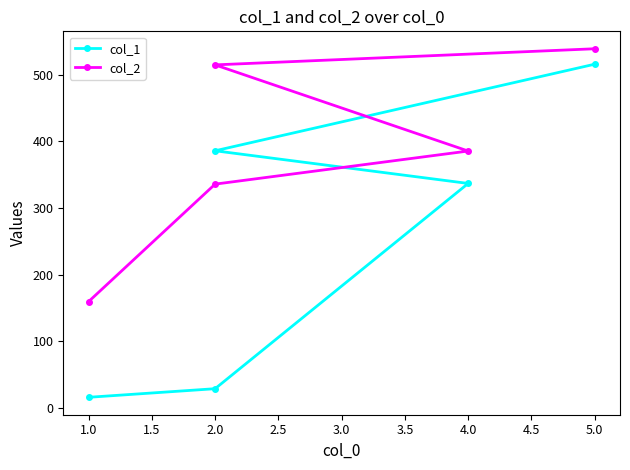

What is the total value across all series at 5.0?

1055.3